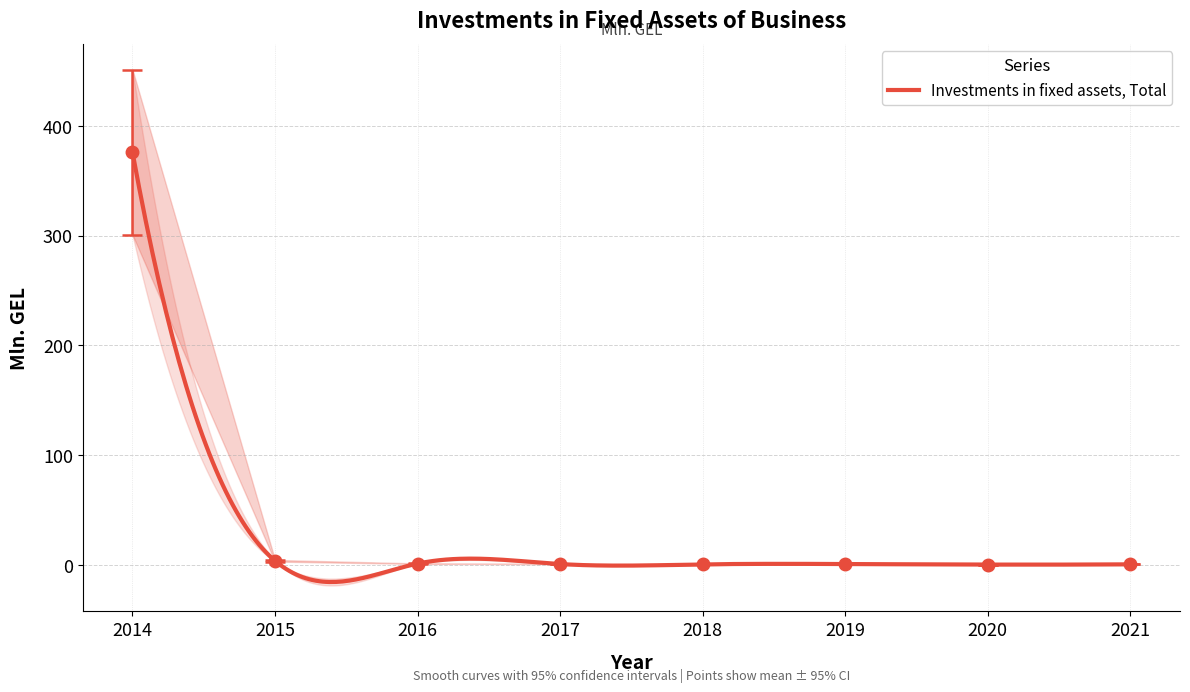

What is the lowest value of the Investments in fixed assets, Total series?

-15.7